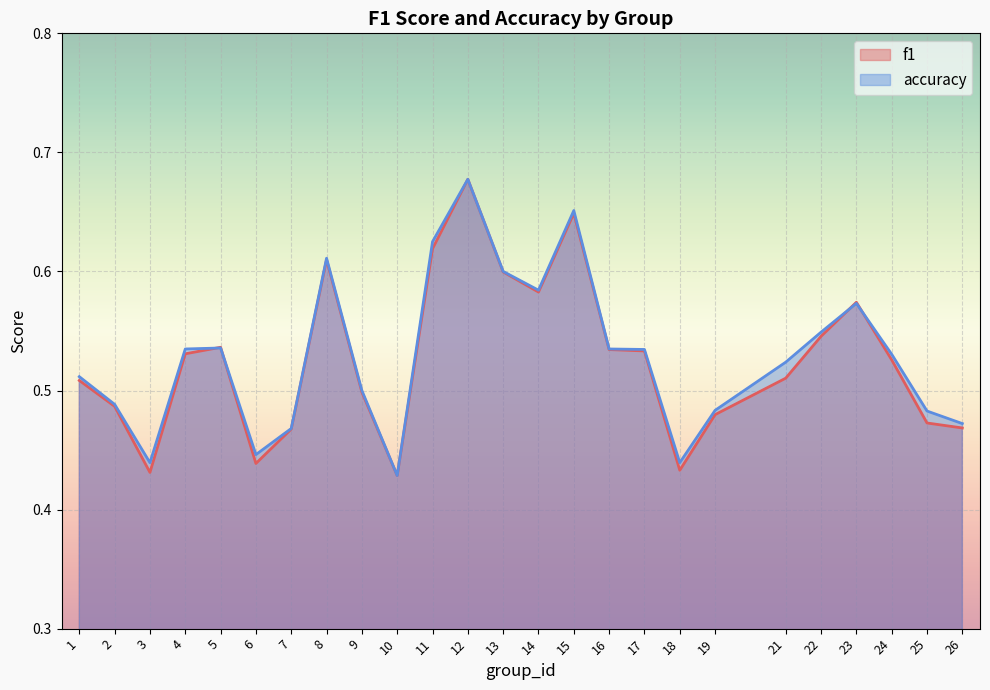

What is the value of the accuracy point at the 14th from the left?

0.6